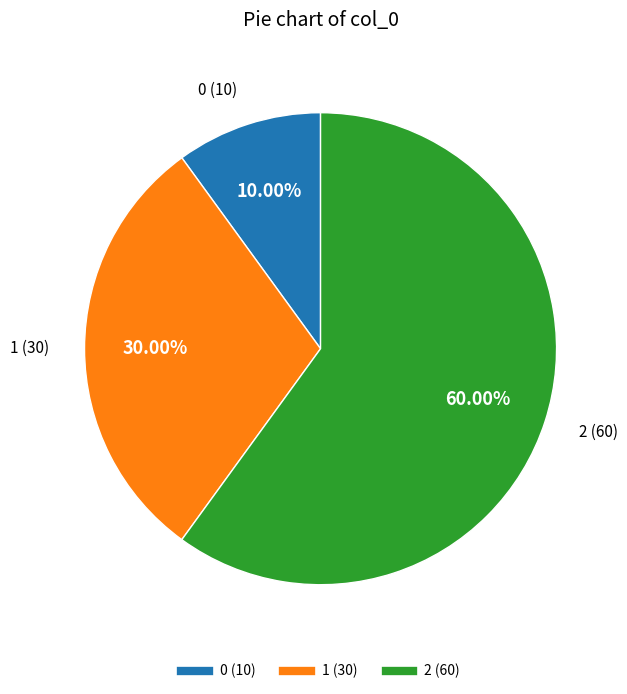

Approximately how many times larger is the value at 0 compared to 1?

0.3